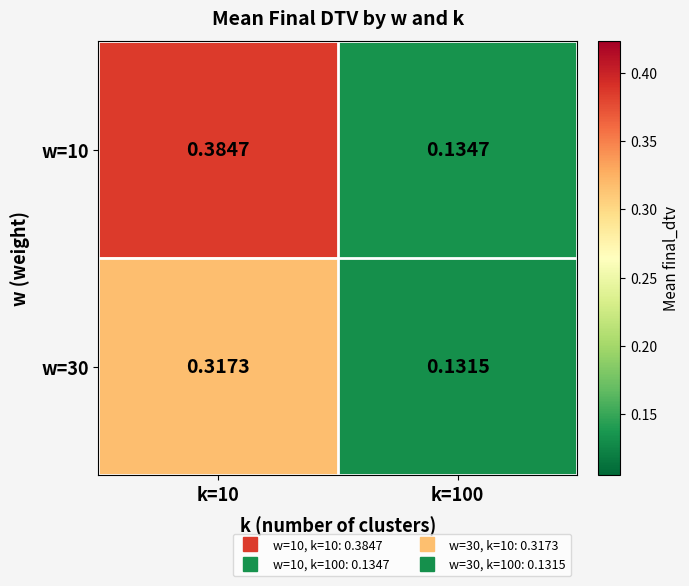

Is the value of w=30 at k=100 greater than the value of w=10 at k=100?

No